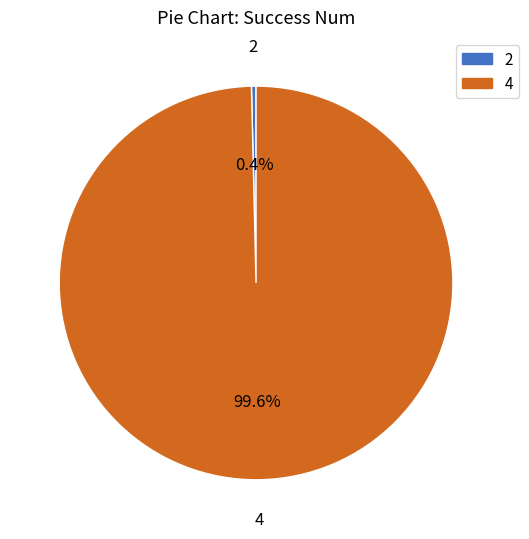

How many slices are in this pie chart?

2